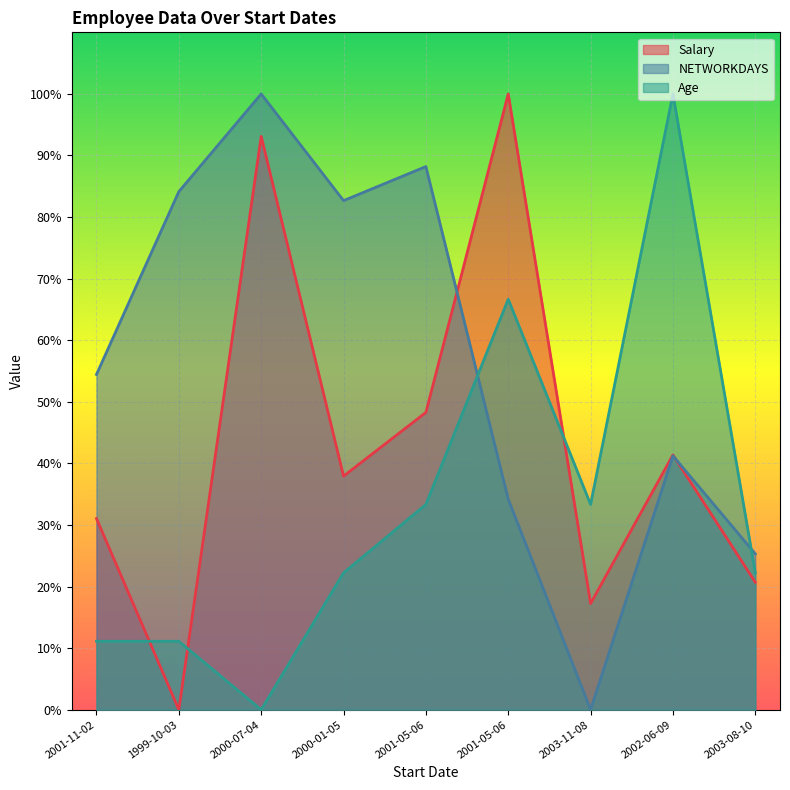

Where is the first local minimum for NETWORKDAYS?

2000-01-05